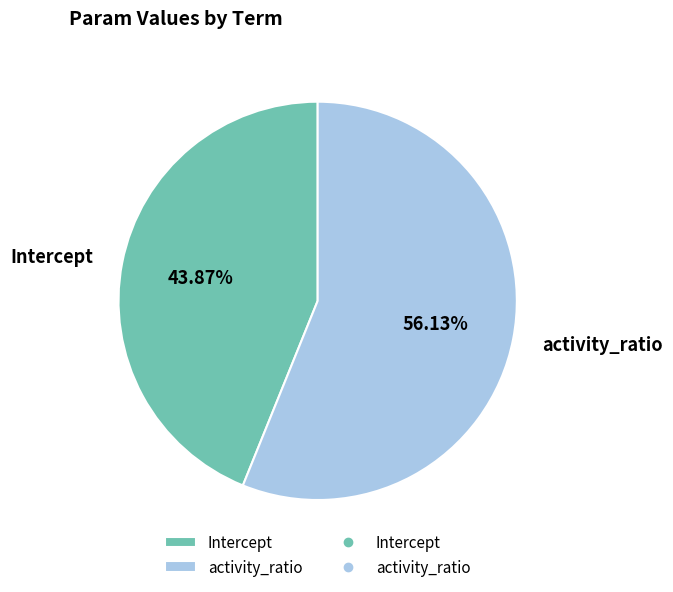

Which has a higher value, activity_ratio or Intercept?

activity_ratio